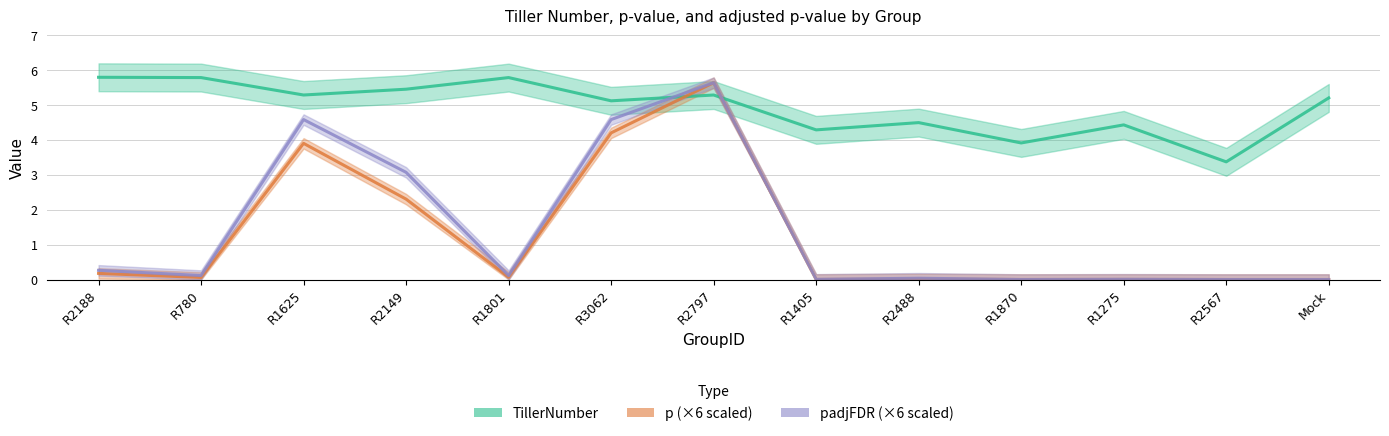

Is the value of padjFDR (×6 scaled) at R1870 greater than the value of p (×6 scaled) at R1275?

No